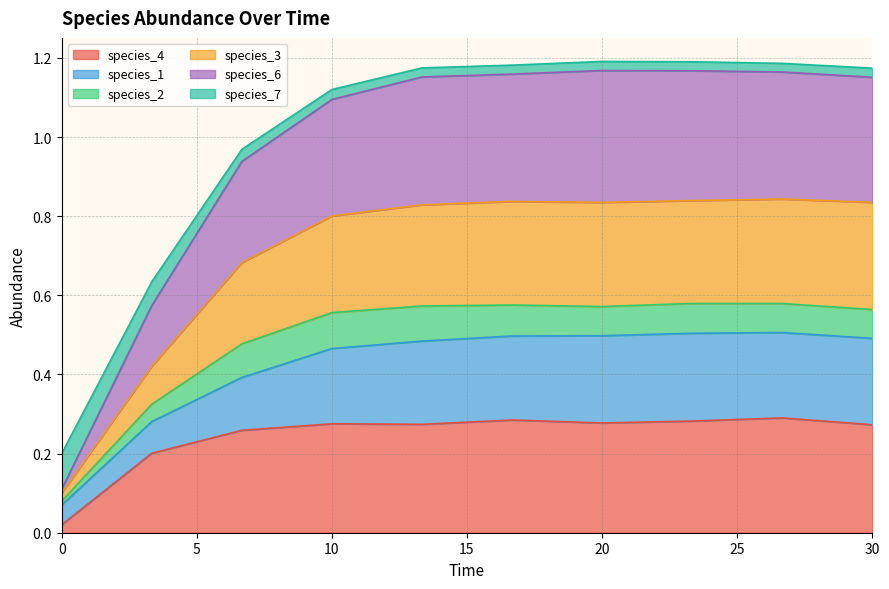

Does the chart have visible grid lines?

Yes